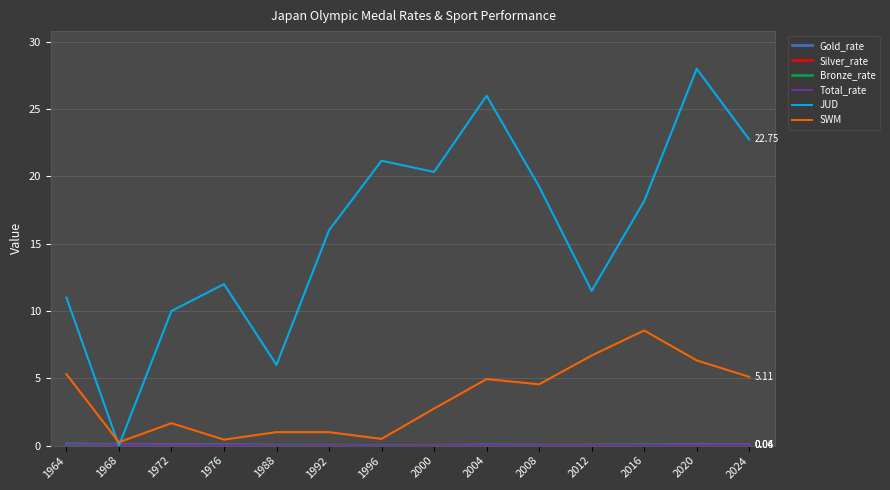

Which series has the widest spread of values?

JUD